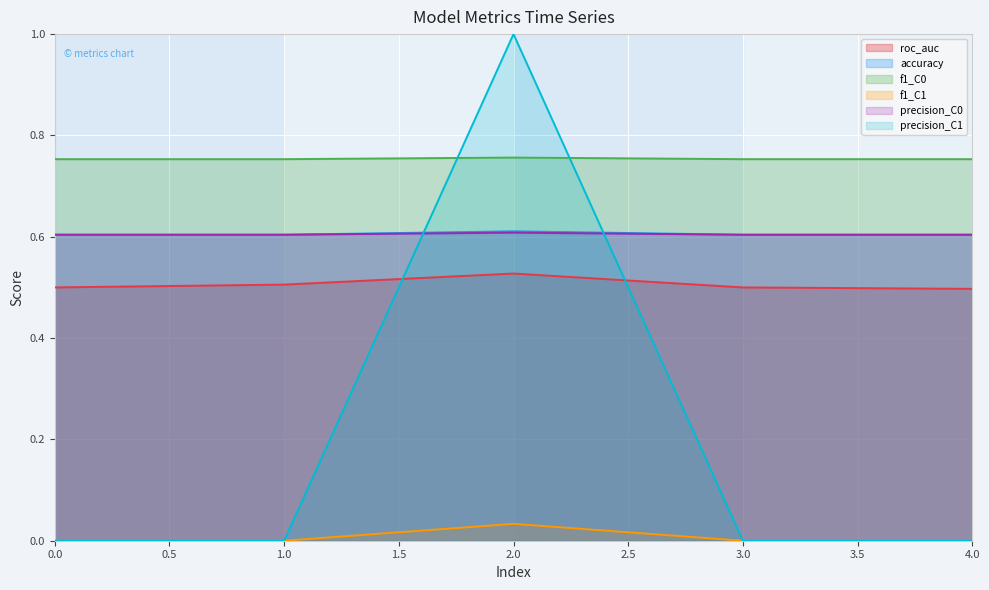

What is the maximum value shown in the chart?

1.0